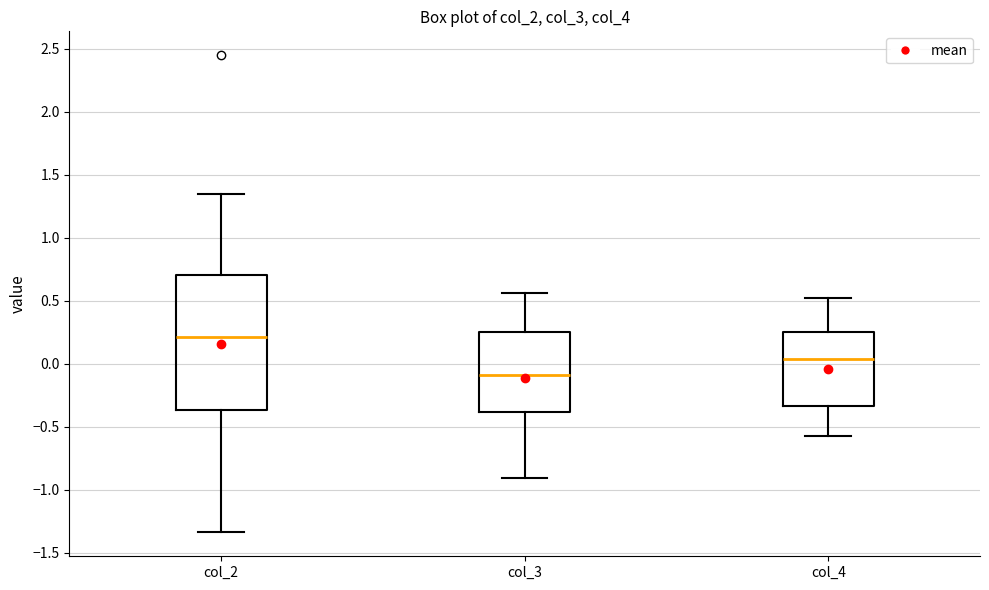

Which box is the tallest, from its lower edge to its upper edge?

col_2